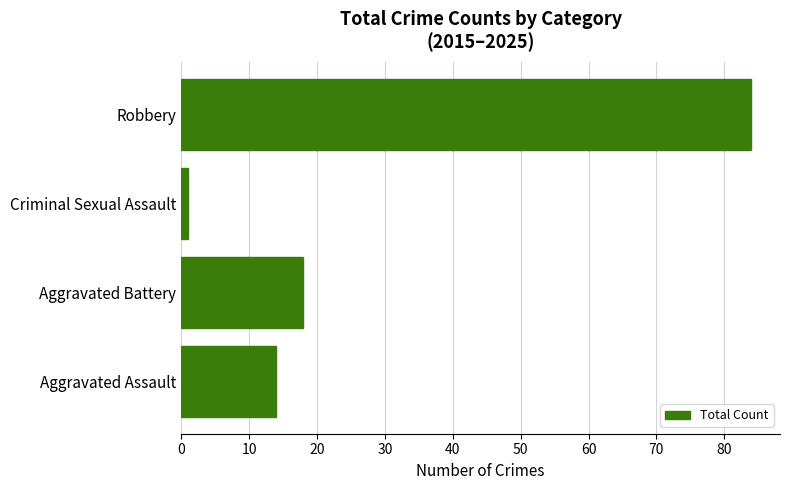

Rank the categories by value from highest to lowest.

Robbery, Aggravated Battery, Aggravated Assault, Criminal Sexual Assault